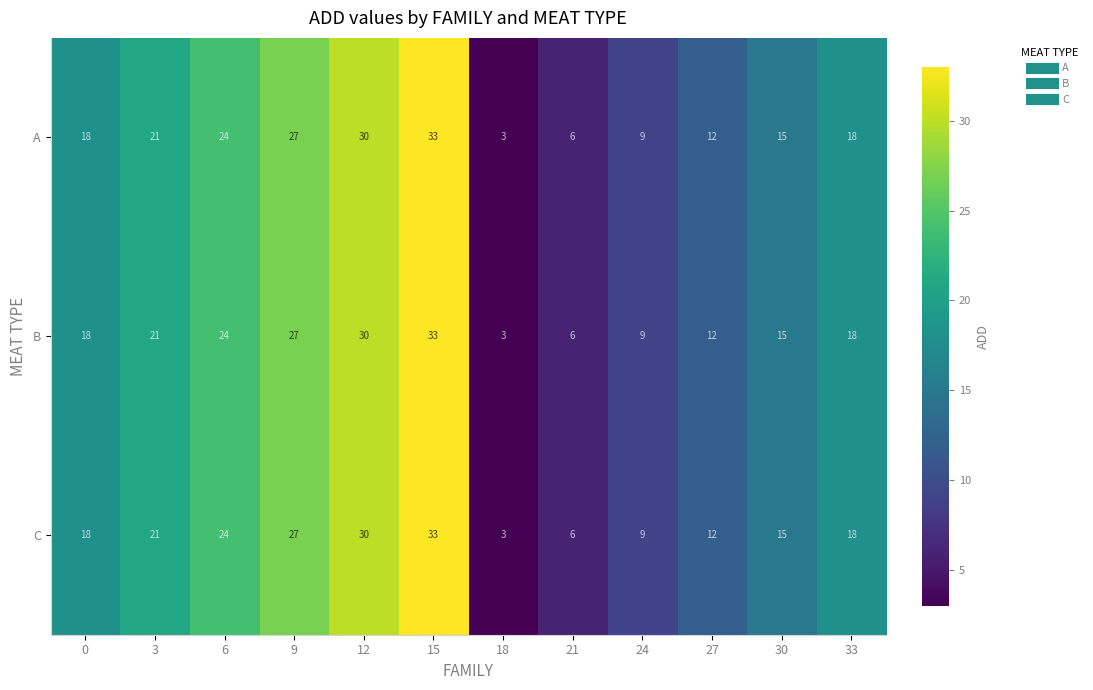

What is the total value across all series at 30?

45